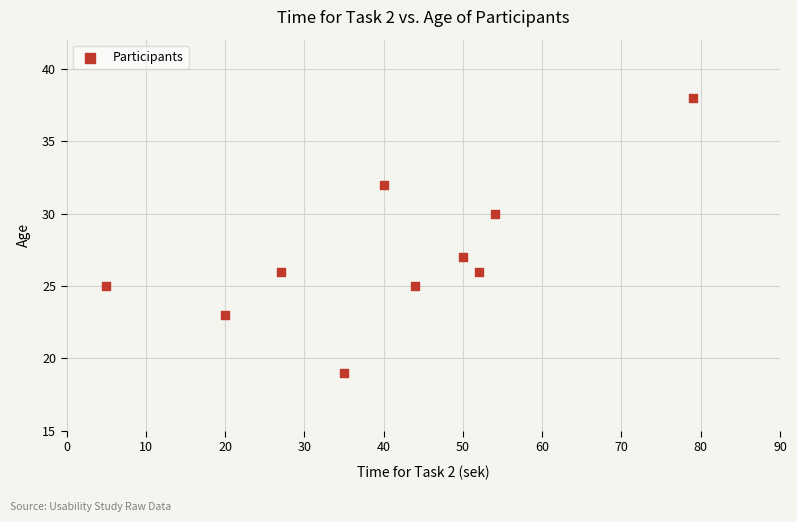

What Y value in the scatter plot is closest to 28?

27